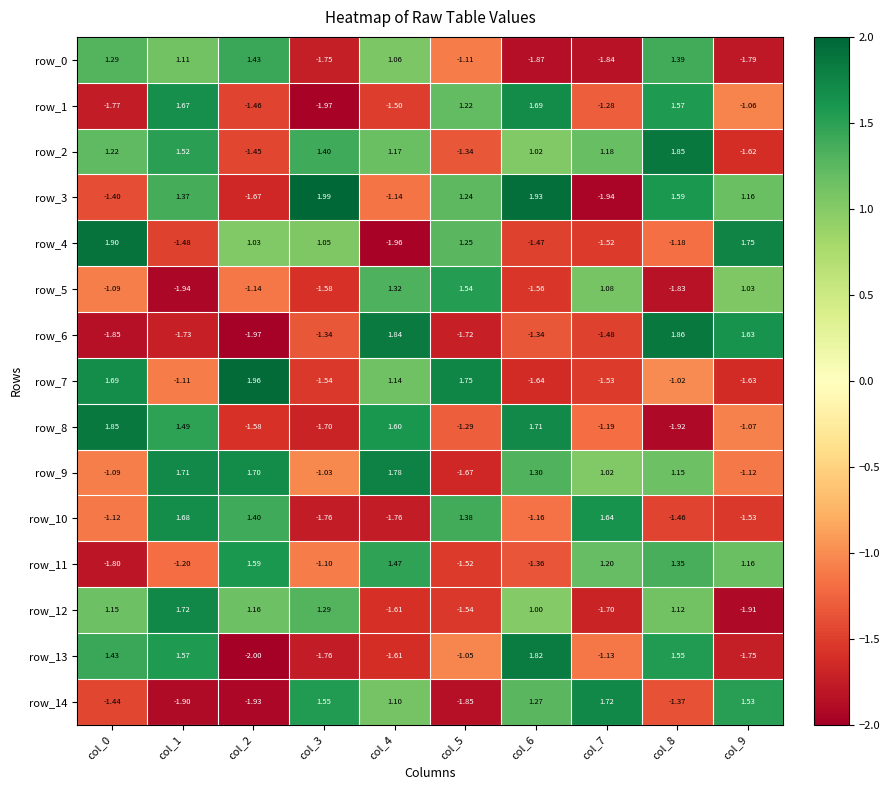

How many values in the row_4 series are below 1?

5